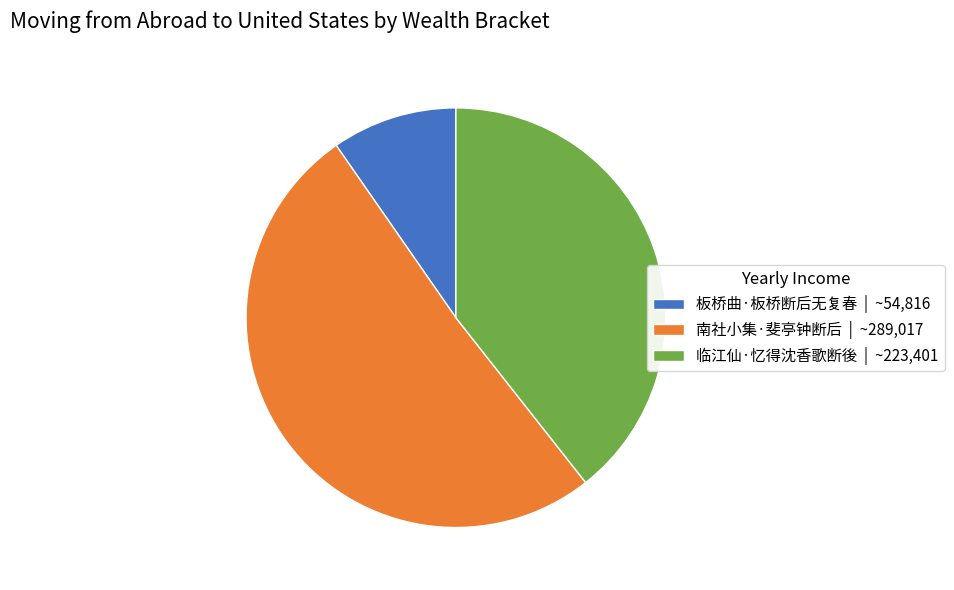

Does any single category account for the majority?

Yes